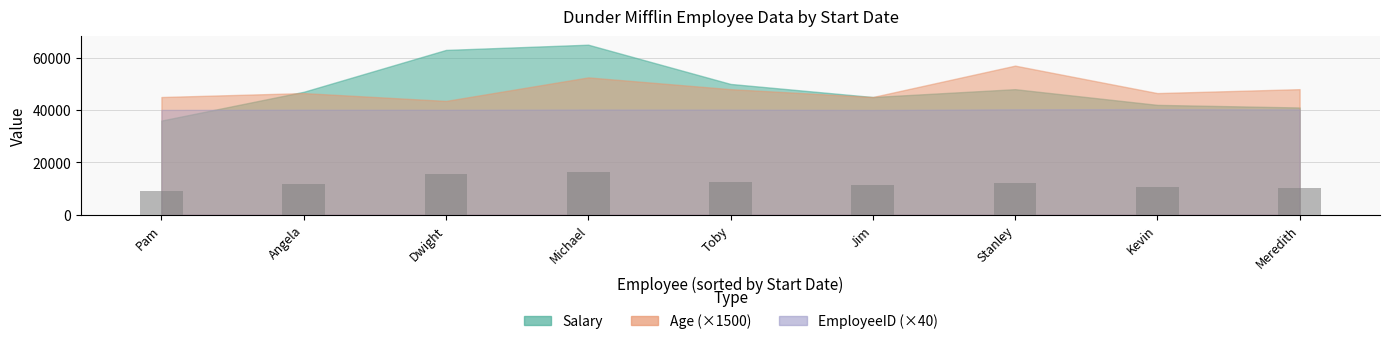

Does the chart contain any negative values?

No